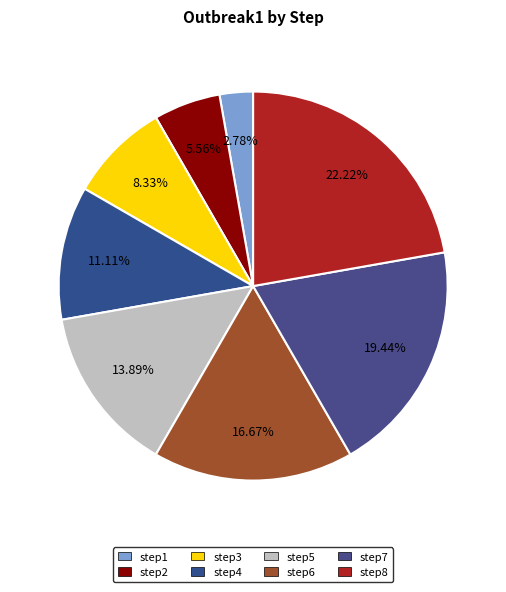

How many segments does this pie chart have?

8